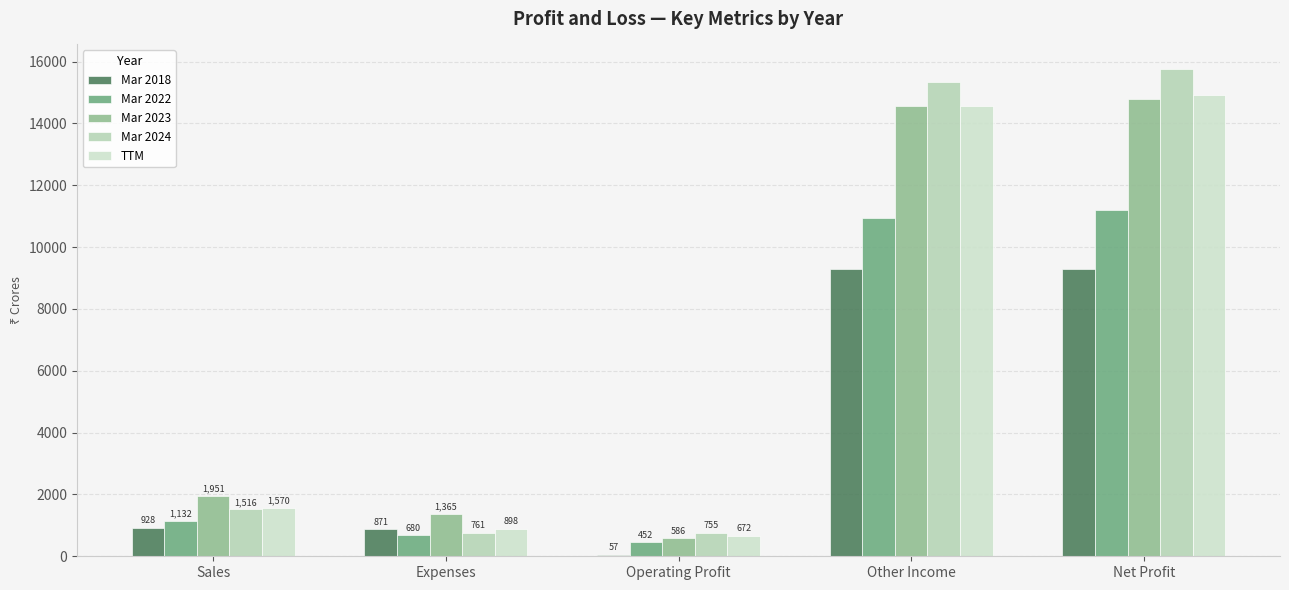

Which series has the largest total across all categories?

Mar 2024